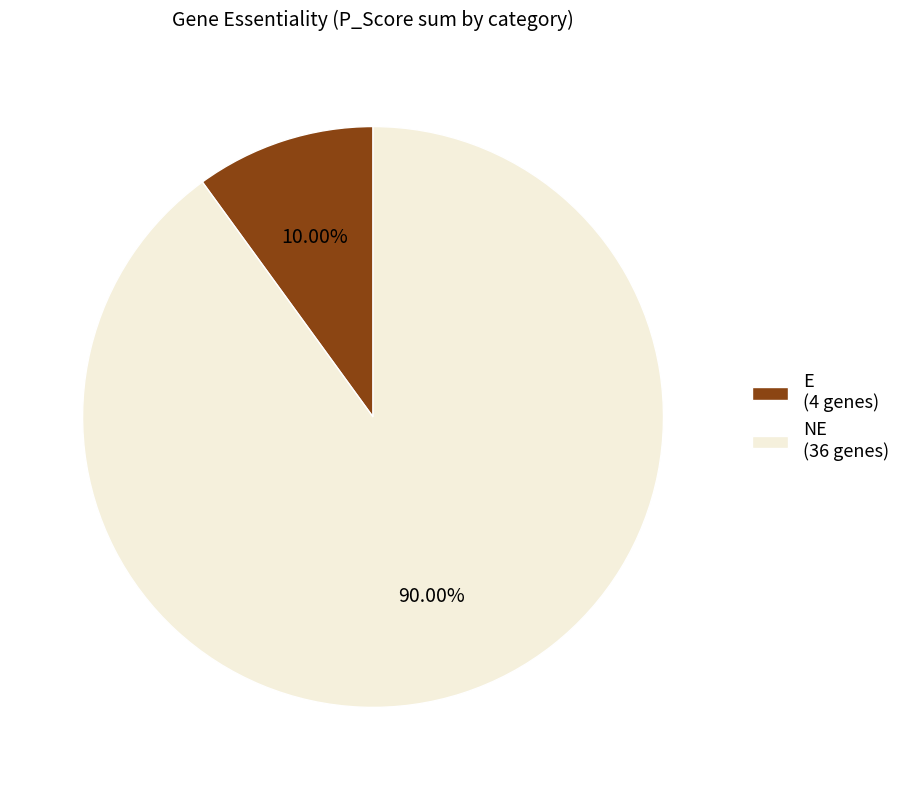

To the nearest percent, what is the difference between the E and NE slice percentages?

80%